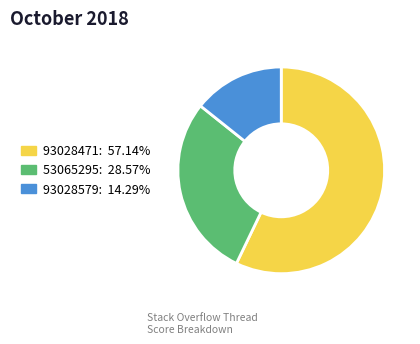

Which category accounts for the majority?

93028471